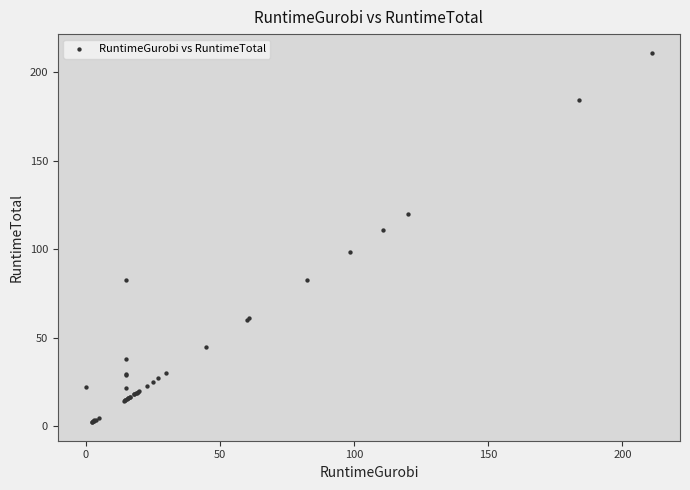

What Y value in the scatter plot is closest to 106?

110.6